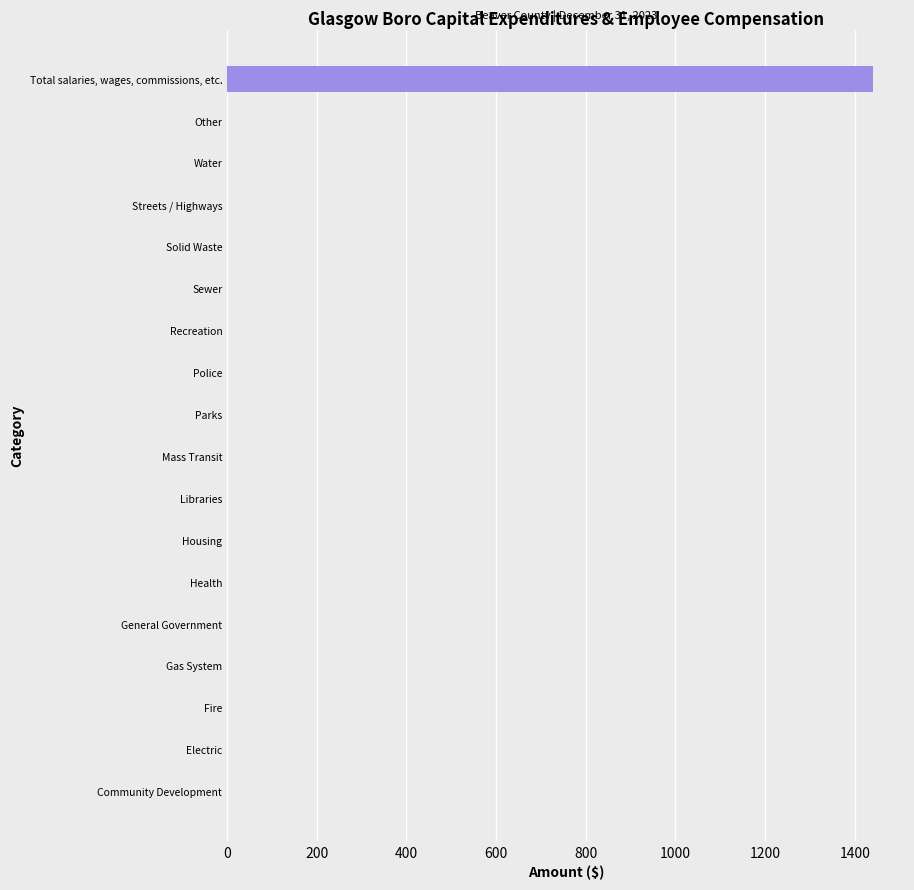

Reading bottom to top, what are all the values shown in this chart?

Community Development=0	Electric=0	Fire=0	Gas System=0	General Government=0	Health=0	Housing=0	Libraries=0	Mass Transit=0	Parks=0	Police=0	Recreation=0	Sewer=0	Solid Waste=0	Streets / Highways=0	Water=0	Other=0	Total salaries, wages, commissions, etc.=1440